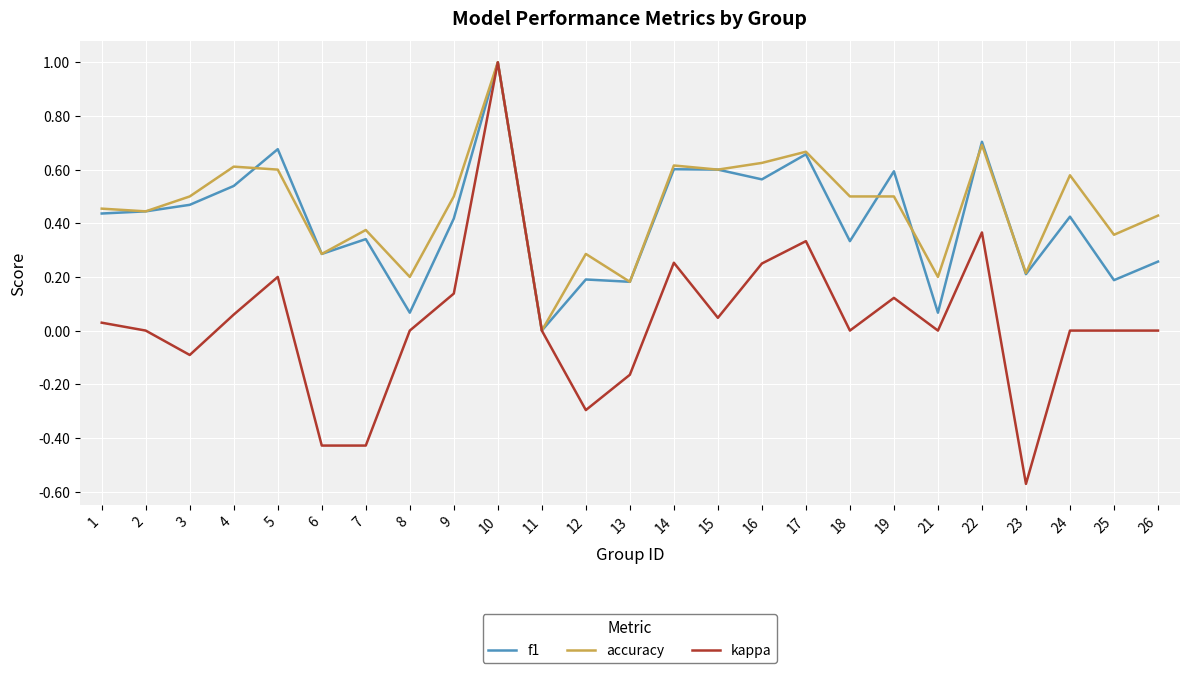

Which series has the largest range (max minus min)?

kappa